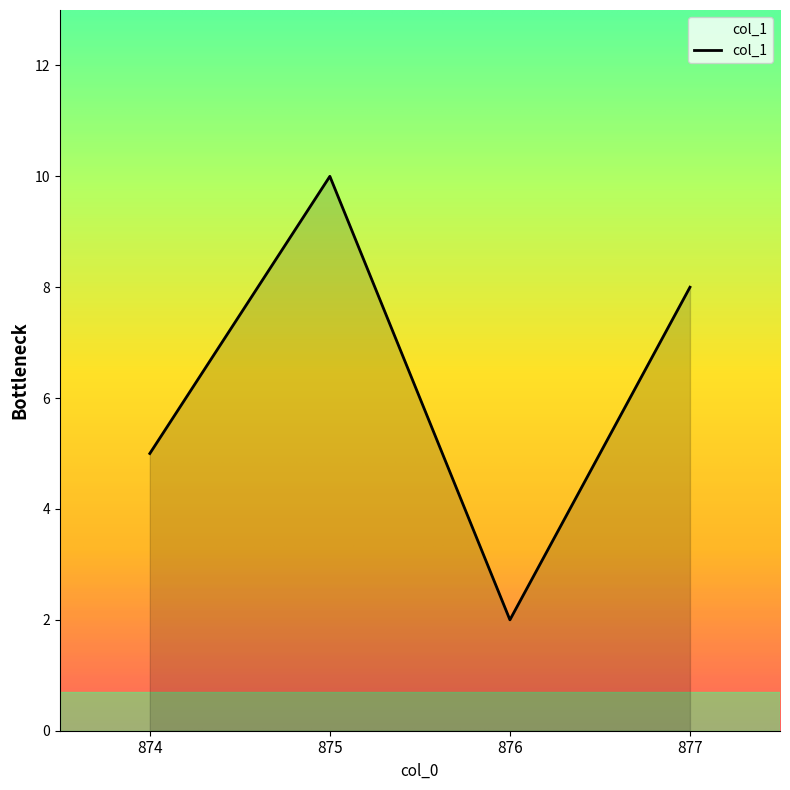

How many interior local peaks (higher than both neighbors) does the data have?

1